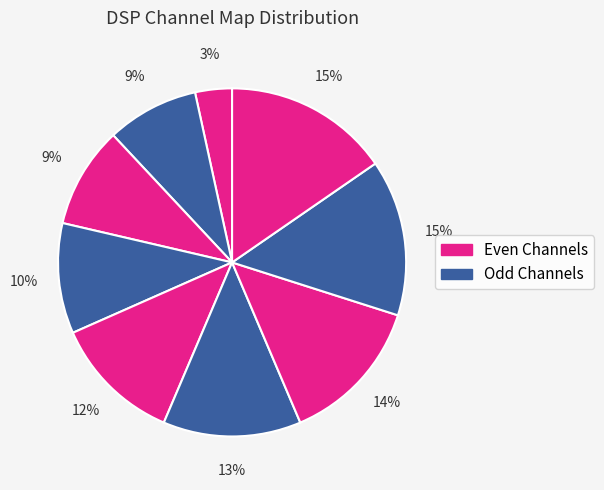

How many segments does this pie chart have?

9